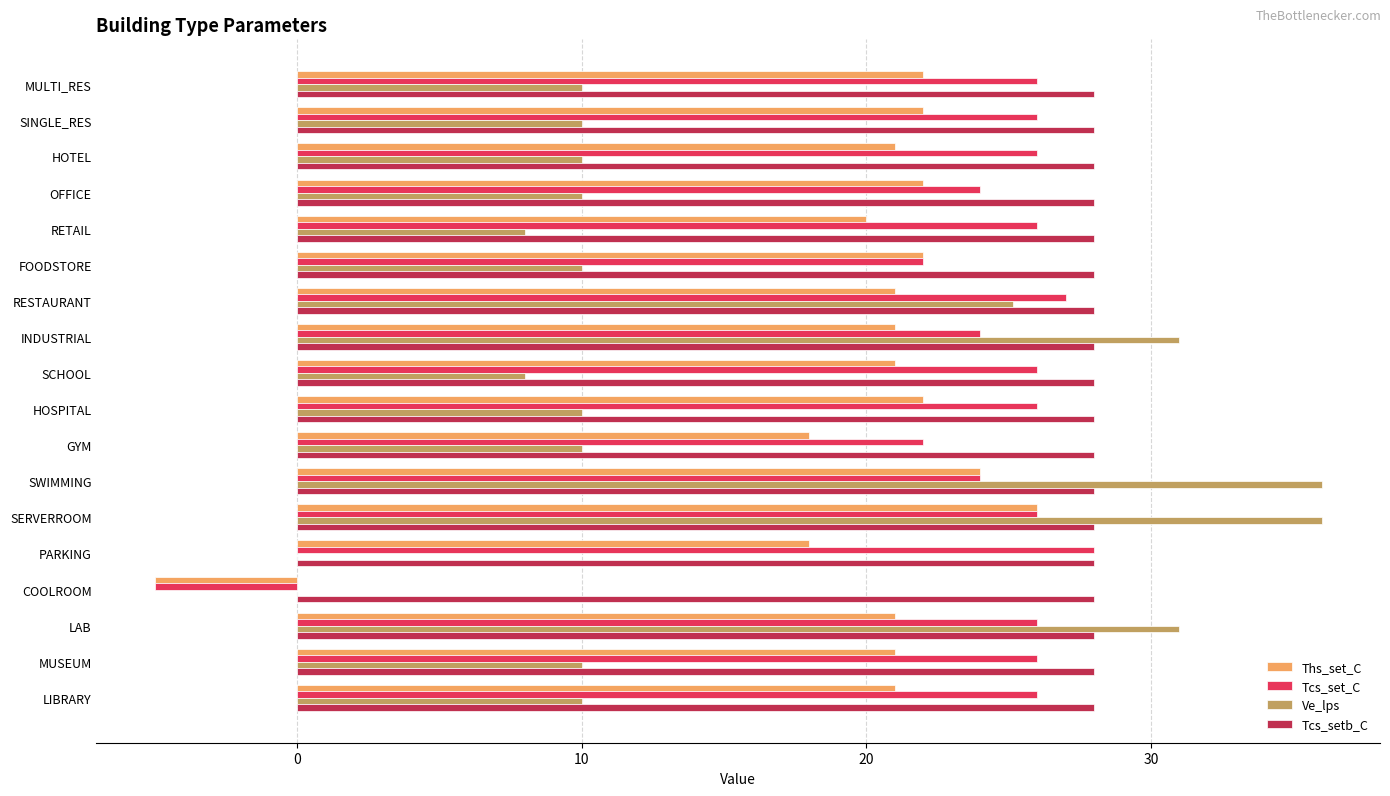

Between HOTEL and RESTAURANT, which series saw the biggest shift?

Ve_lps